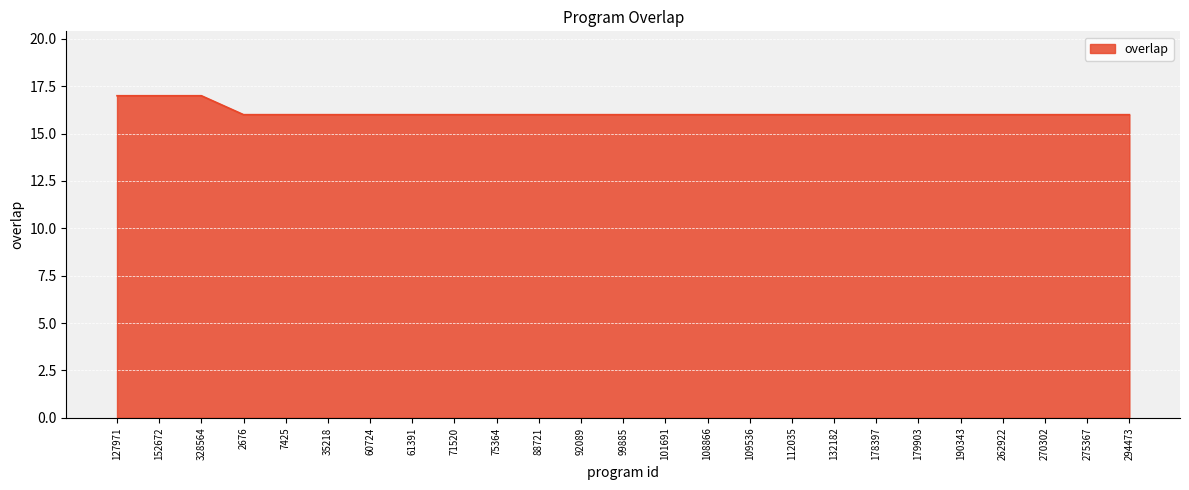

What is the smallest value displayed?

16